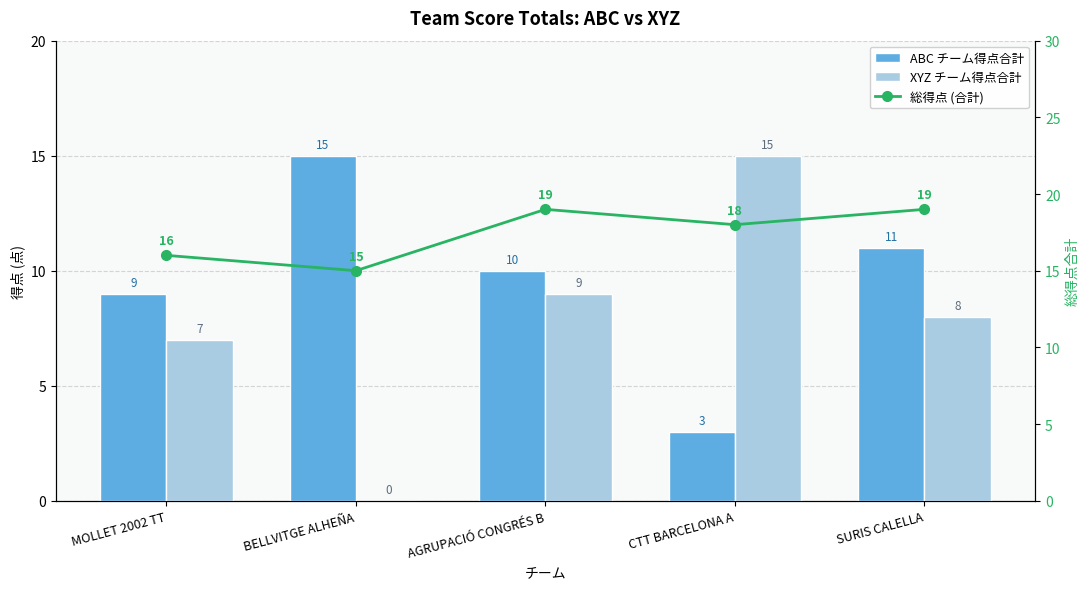

The XYZ チーム得点合計 series shows 7 at MOLLET 2002 TT. True or false?

True